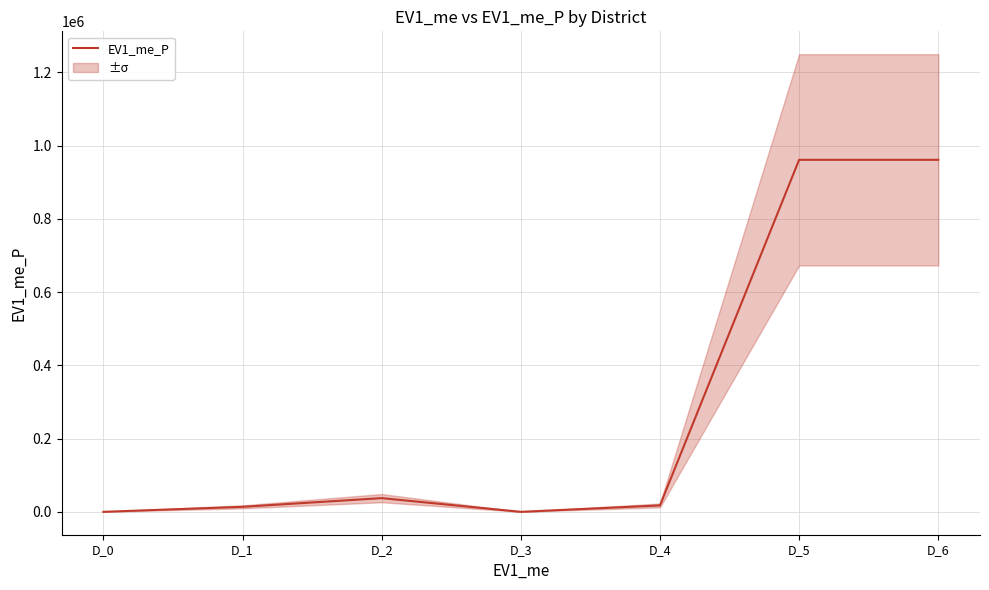

Where does the data first go above 17555?

D_2